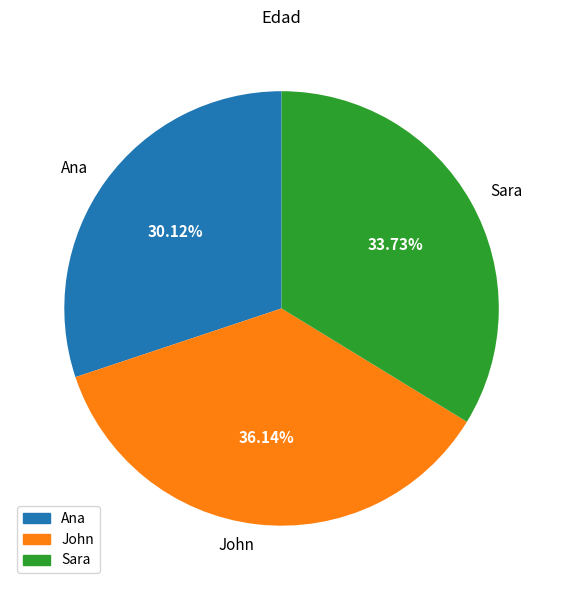

To the nearest percent, what portion does John represent?

36%